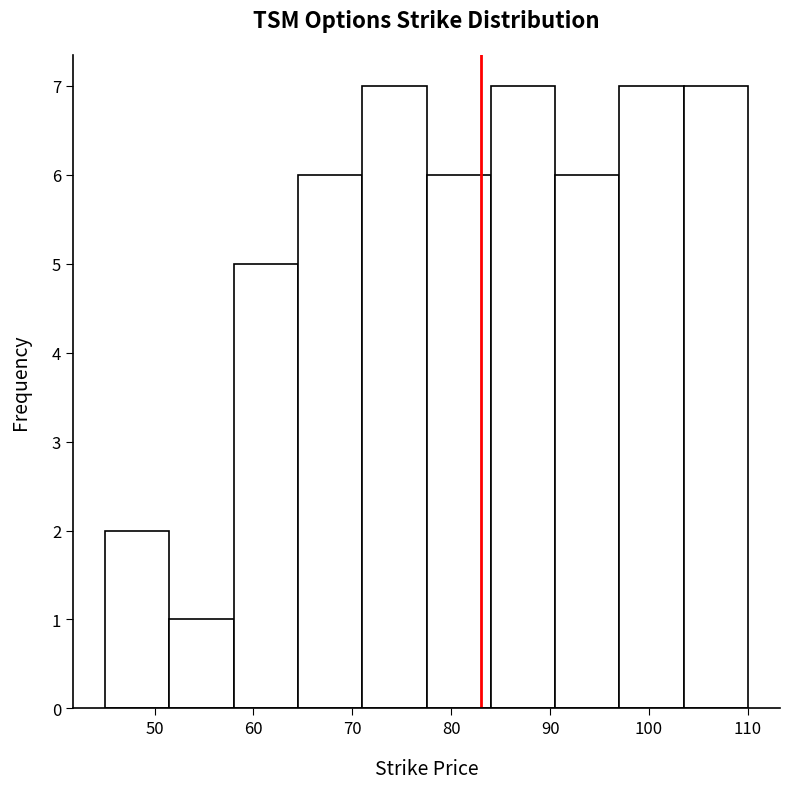

What is the height of the bar covering 45.0 to 51.5 on the x-axis? Neither the bar edges nor the heights are printed on the chart, so give them approximately, as read against the axes.

2